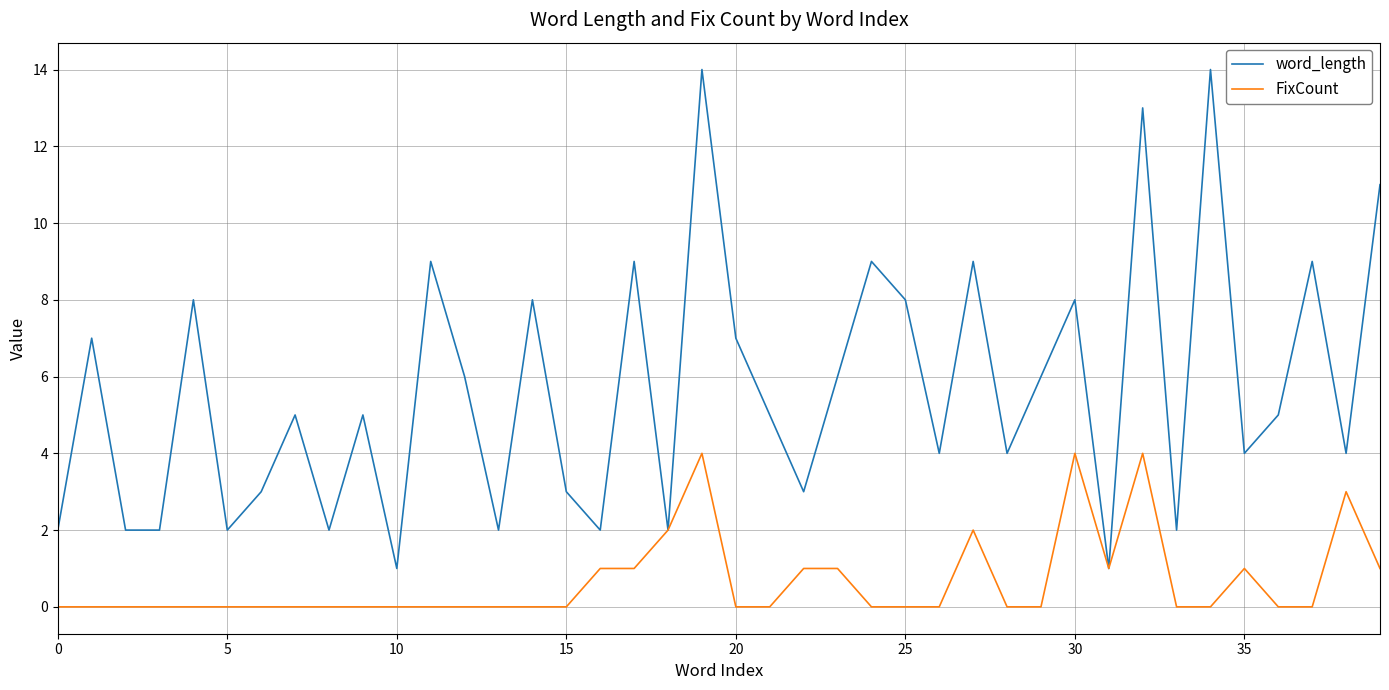

Which series has the largest total across all categories?

word_length